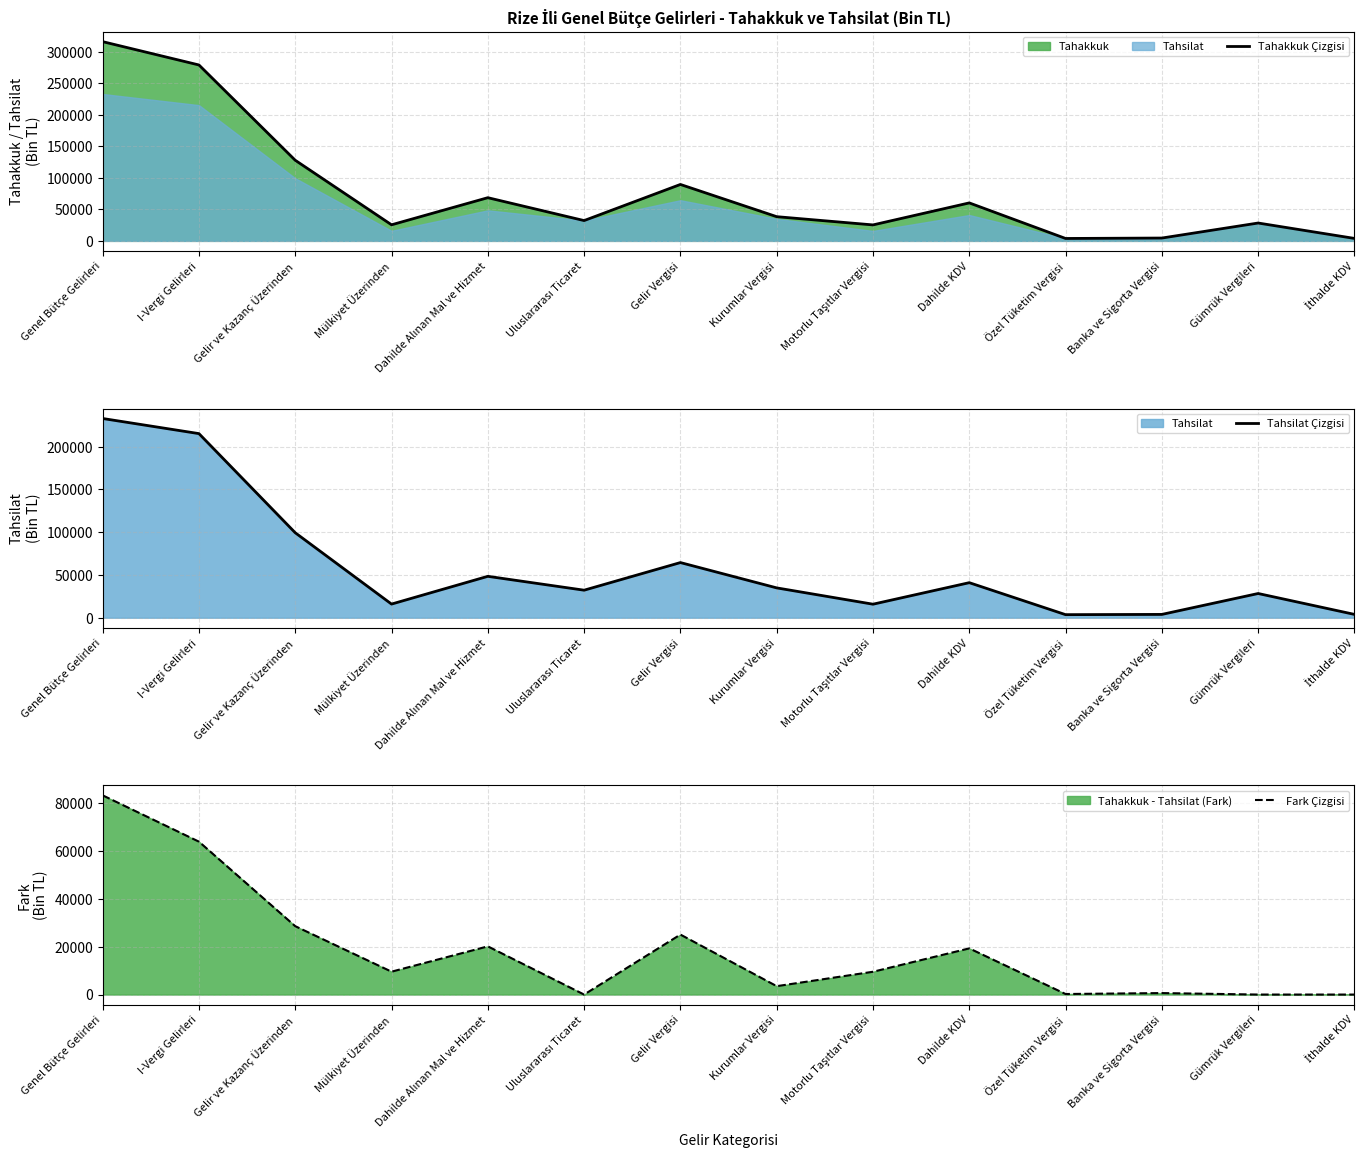

How many interior local peaks does the Tahakkuk Çizgisi series have?

4